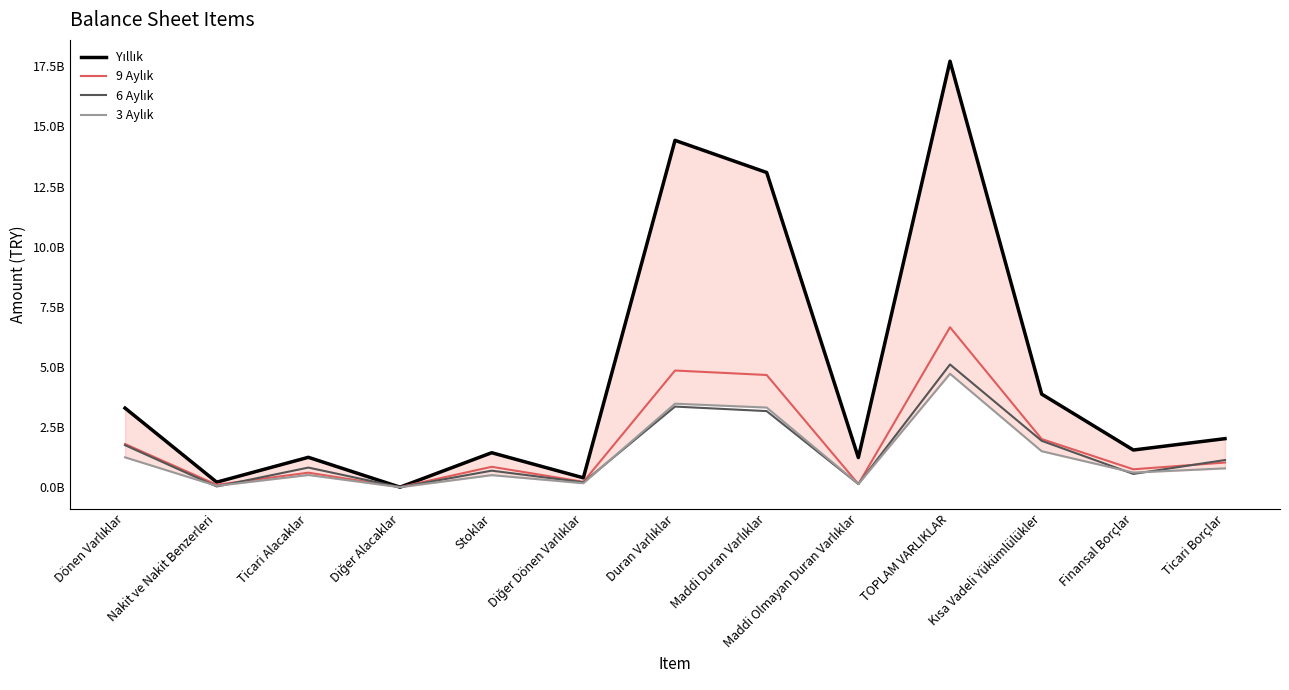

Which has a higher value, Diğer Dönen Varlıklar or Duran Varlıklar?

Duran Varlıklar